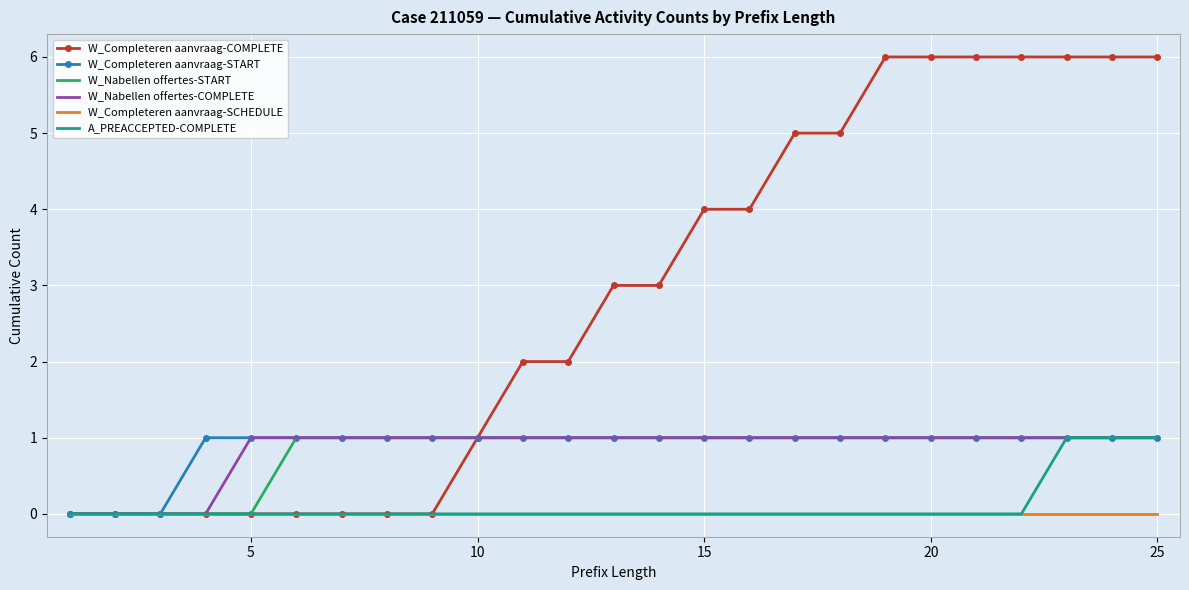

Which series has the largest total across all categories?

W_Completeren aanvraag-COMPLETE